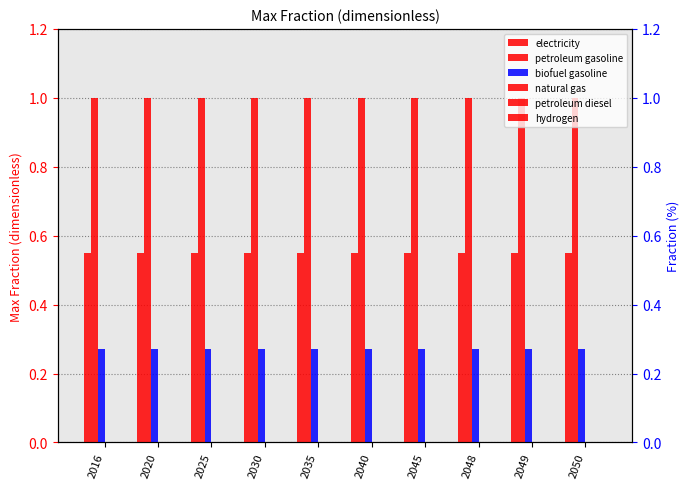

What is the average value of the biofuel gasoline series?

0.3